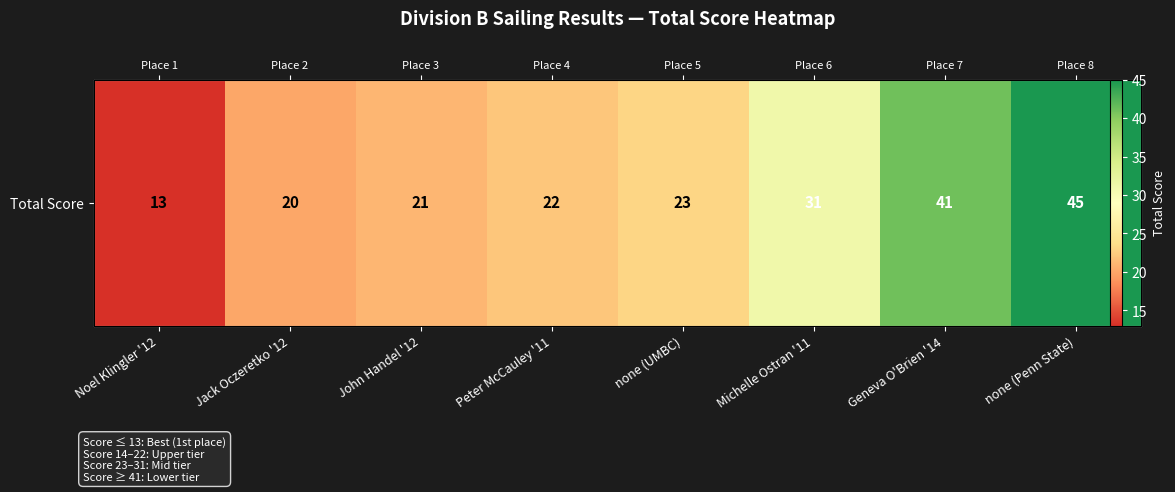

How many values are below 23?

4